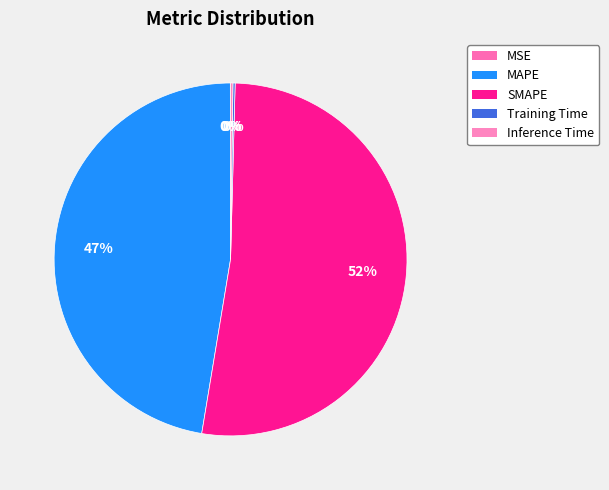

Is it true that Inference Time is 1% of the pie?

False